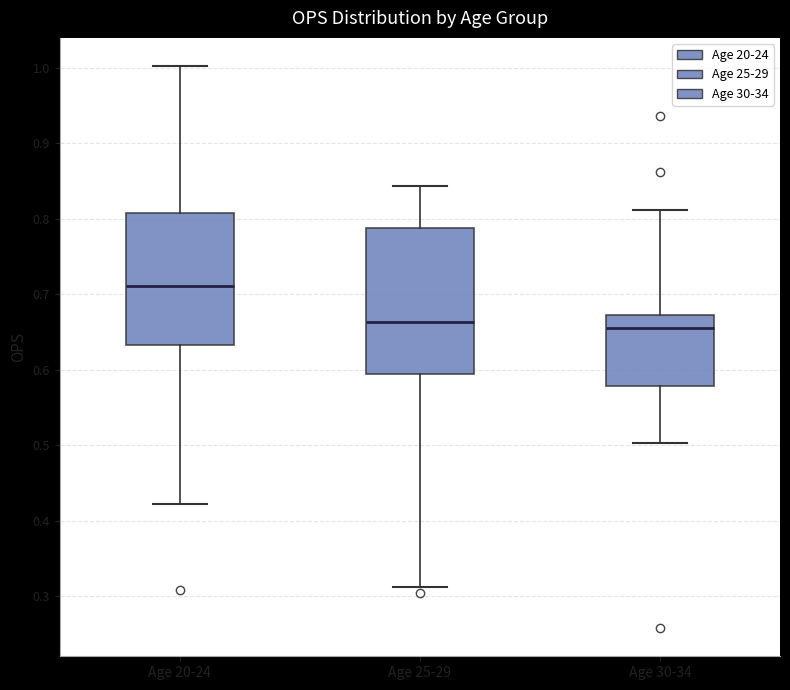

Which box's median line is the highest?

Age 20-24